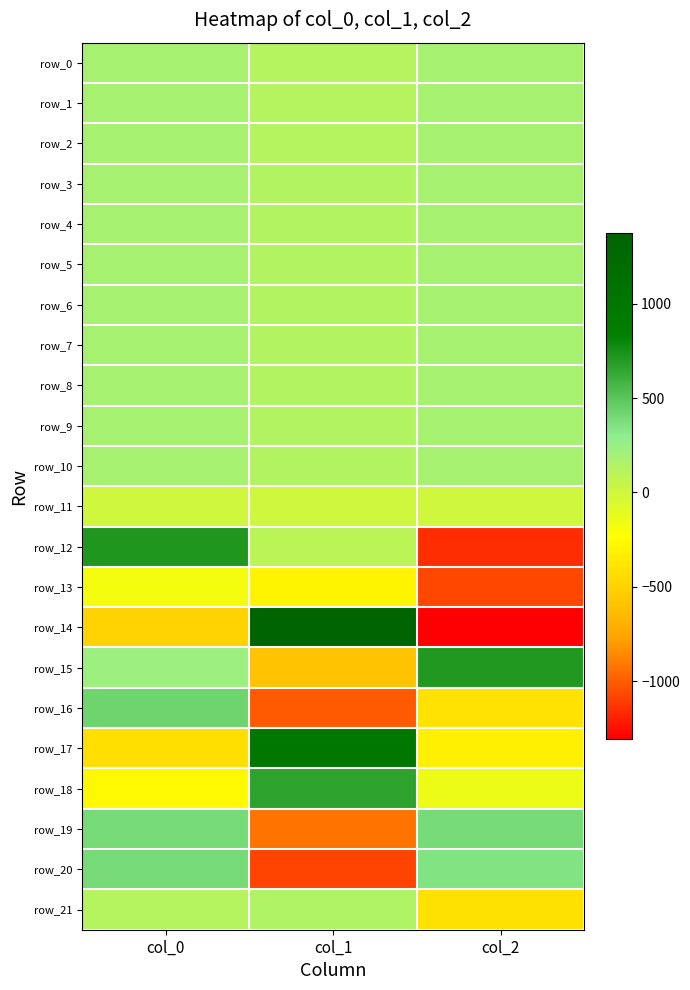

Which label corresponds to the smallest value in the chart?

col_2